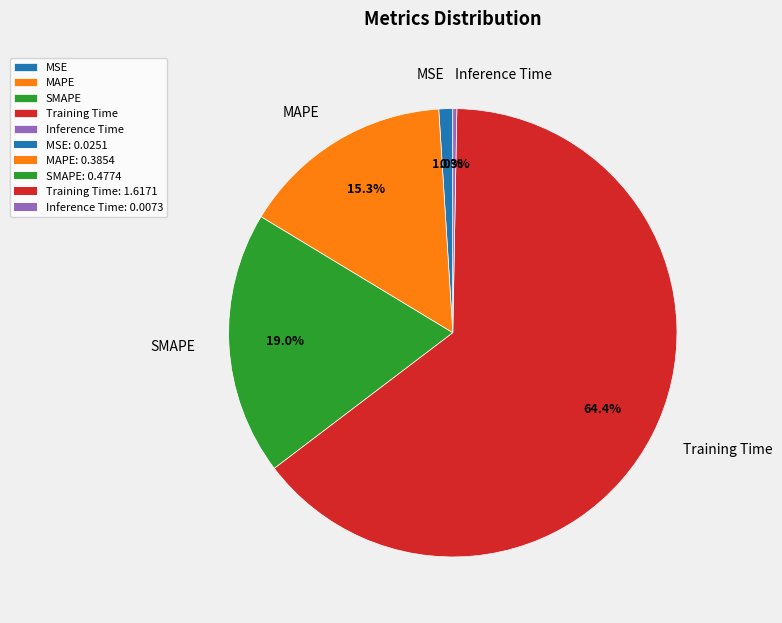

What is the largest slice in the pie chart?

Training Time